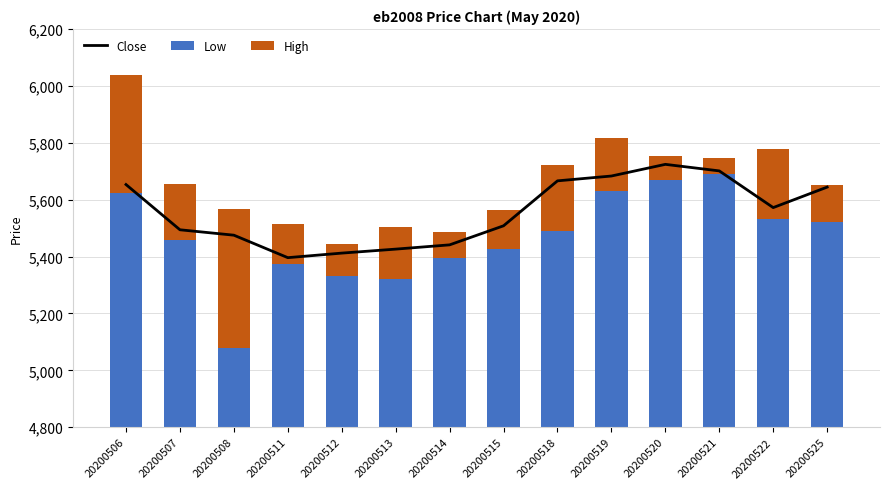

Count the number of data series in this chart.

3